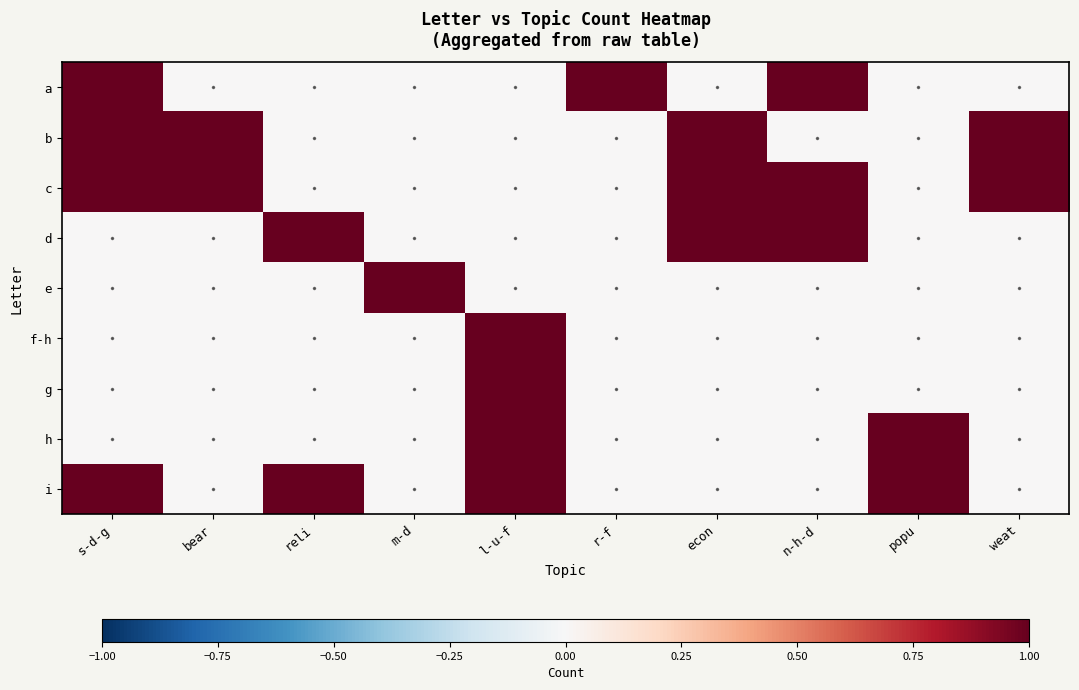

Reading left to right, what are all the values shown in this chart?

a: s-d-g=1	bear=0	reli=0	m-d=0	l-u-f=0	r-f=1	econ=0	n-h-d=1	popu=0	weat=0
b: s-d-g=1	bear=1	reli=0	m-d=0	l-u-f=0	r-f=0	econ=1	n-h-d=0	popu=0	weat=1
c: s-d-g=1	bear=1	reli=0	m-d=0	l-u-f=0	r-f=0	econ=1	n-h-d=1	popu=0	weat=1
d: s-d-g=0	bear=0	reli=1	m-d=0	l-u-f=0	r-f=0	econ=1	n-h-d=1	popu=0	weat=0
e: s-d-g=0	bear=0	reli=0	m-d=1	l-u-f=0	r-f=0	econ=0	n-h-d=0	popu=0	weat=0
f-h: s-d-g=0	bear=0	reli=0	m-d=0	l-u-f=1	r-f=0	econ=0	n-h-d=0	popu=0	weat=0
g: s-d-g=0	bear=0	reli=0	m-d=0	l-u-f=1	r-f=0	econ=0	n-h-d=0	popu=0	weat=0
h: s-d-g=0	bear=0	reli=0	m-d=0	l-u-f=1	r-f=0	econ=0	n-h-d=0	popu=1	weat=0
i: s-d-g=1	bear=0	reli=1	m-d=0	l-u-f=1	r-f=0	econ=0	n-h-d=0	popu=1	weat=0